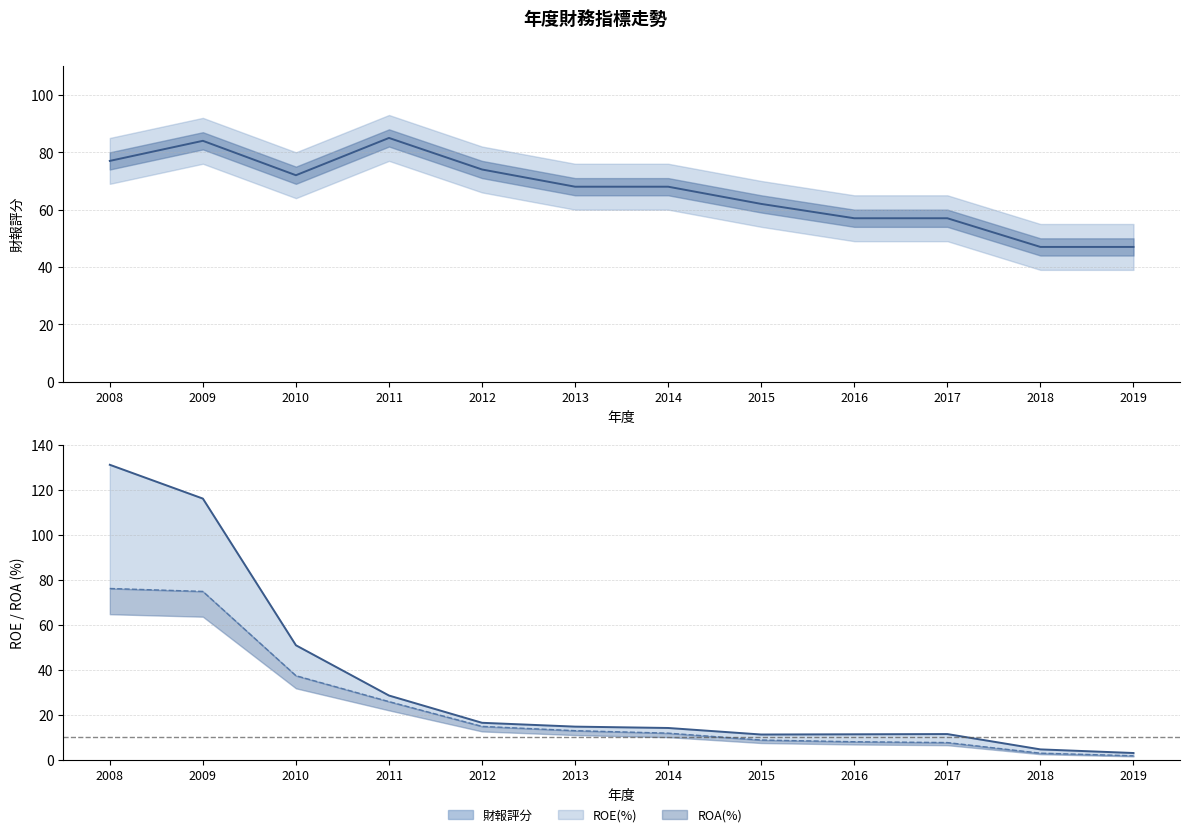

Reading left to right, list all the values displayed in this chart.

財報評分: 2008=77.0	2009=84.0	2010=72.0	2011=85.0	2012=74.0	2013=68.0	2014=68.0	2015=62.0	2016=57.0	2017=57.0	2018=47.0	2019=47.0
ROE(%): 2008=131.0	2009=116.0	2010=50.9	2011=28.6	2012=16.5	2013=14.8	2014=14.2	2015=11.3	2016=11.4	2017=11.5	2018=4.7	2019=3.1
ROA(%): 2008=76.1	2009=74.8	2010=37.4	2011=25.9	2012=14.9	2013=13.0	2014=11.9	2015=8.8	2016=8.1	2017=7.7	2018=3.0	2019=1.9